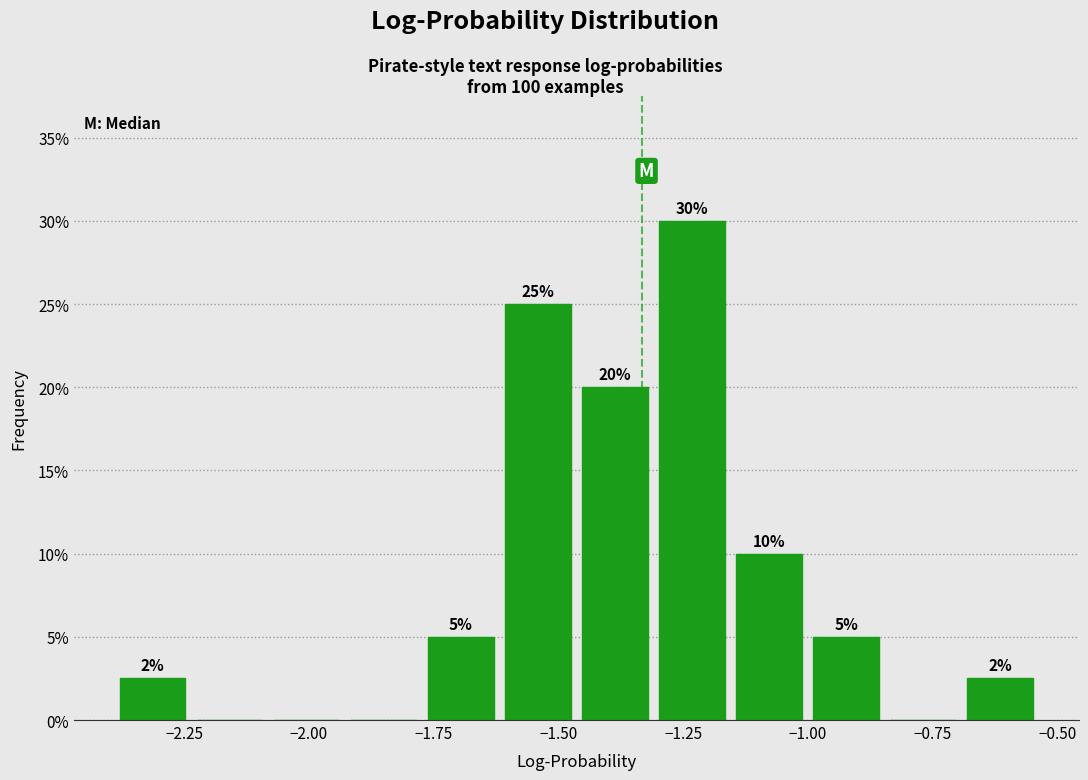

Around what value on the x-axis is the tallest bar? Give the approximate position of its centre, as read against the axis.

-1.25